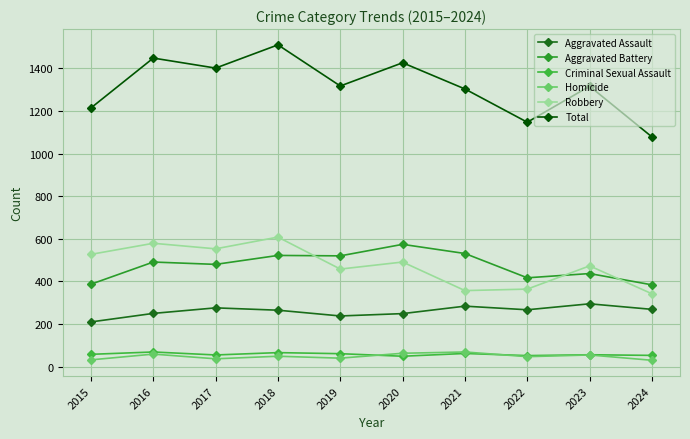

What is the minimum value for Robbery?

342